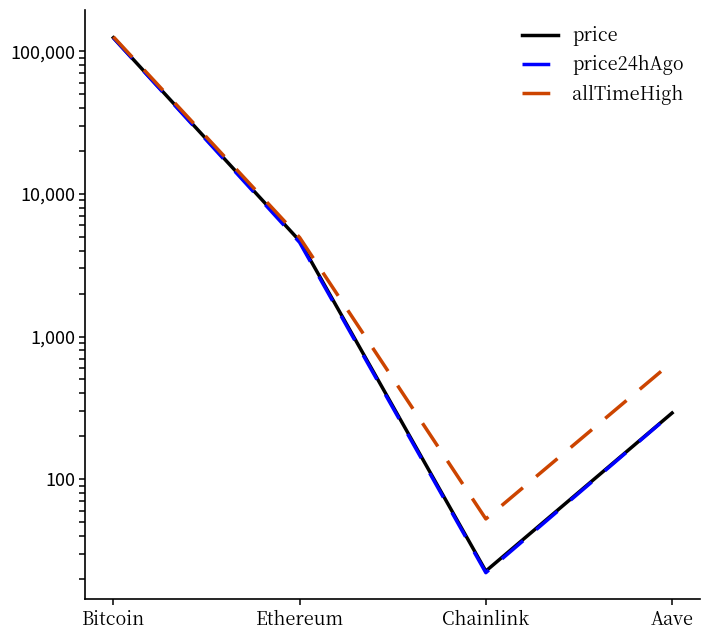

Read the price24hAgo value at Ethereum.

4570.6